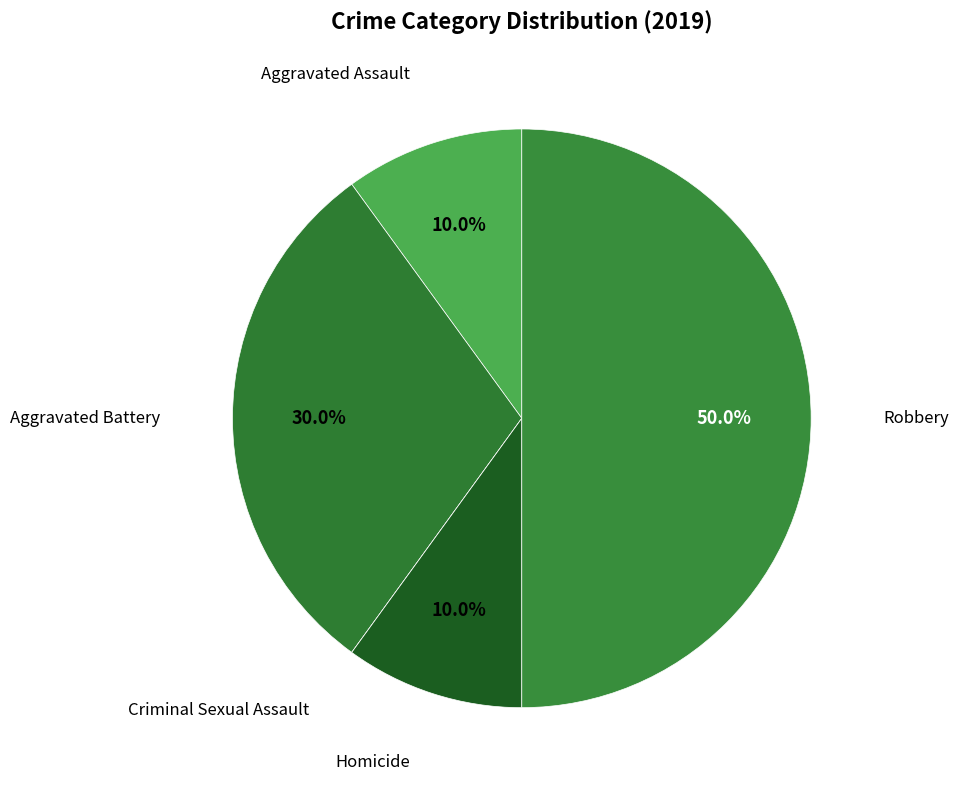

How many segments does this pie chart have?

5